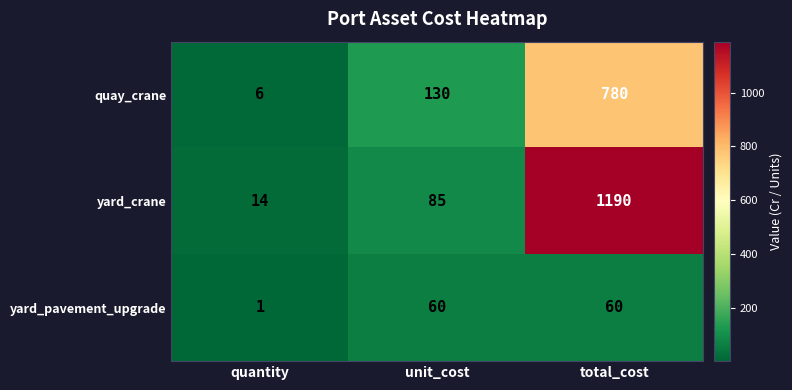

Is it true that quay_crane equals 203 at unit_cost?

False